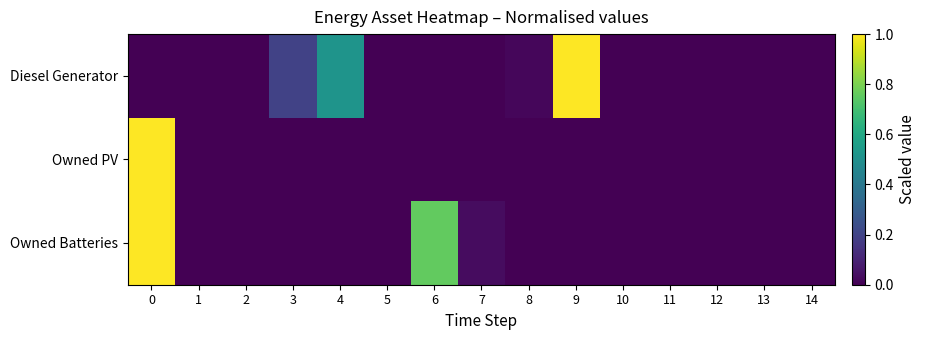

Which series has the largest total across all categories?

Owned Batteries